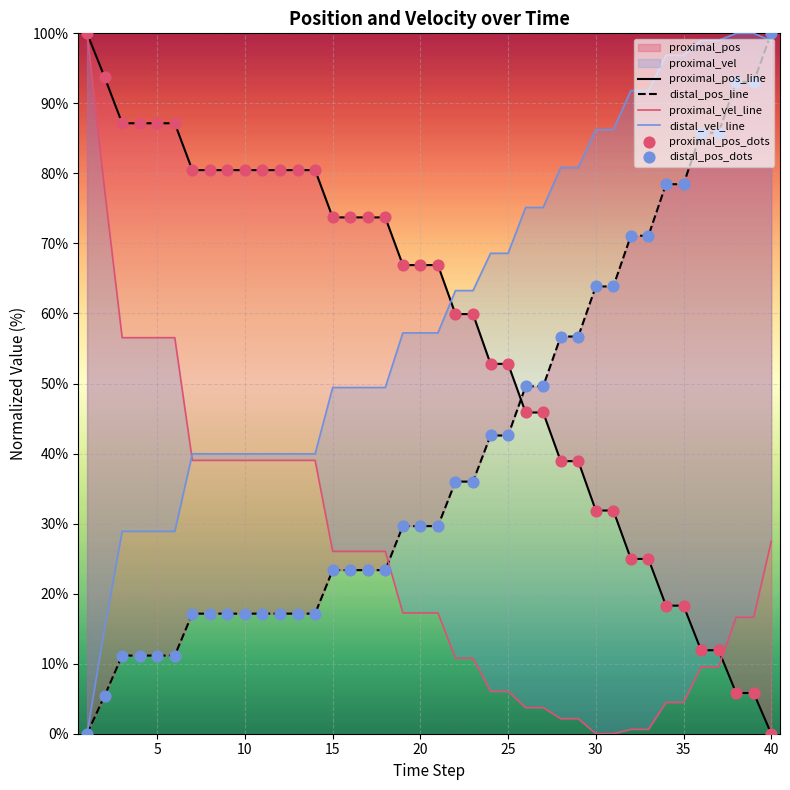

Which series contains the lowest Y value?

proximal_pos_line